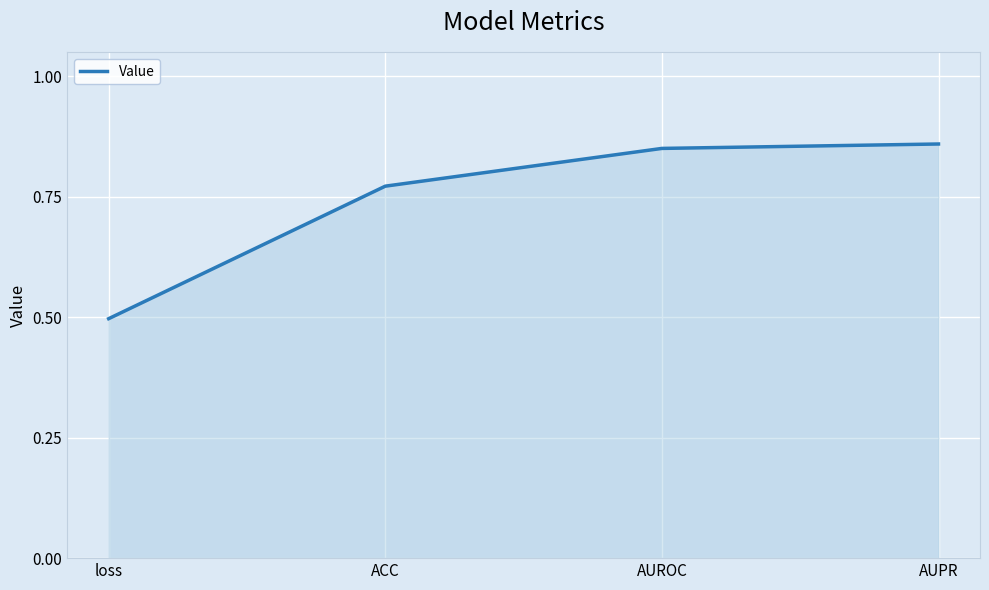

Does the chart display data point markers on the line(s)?

No